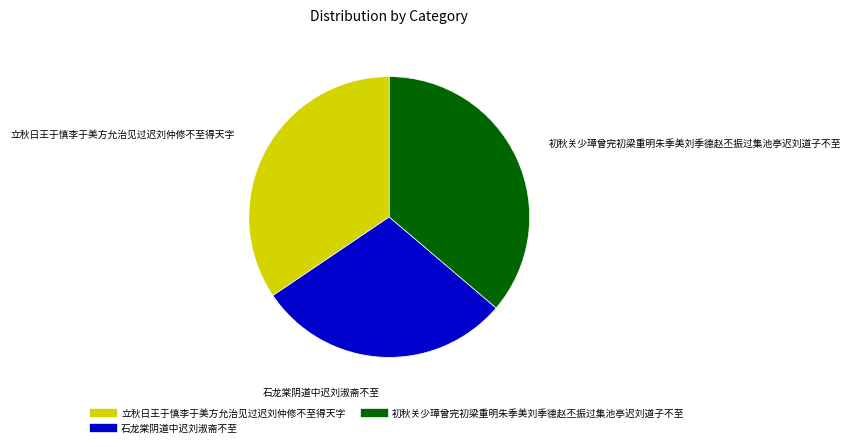

Combined, do 初秋关少璋曾完初梁重明朱季美刘季德赵丕振过集池亭迟刘道子不至 and 立秋日王于慎李于美方允治见过迟刘仲修不至得天字 account for over 50%?

Yes